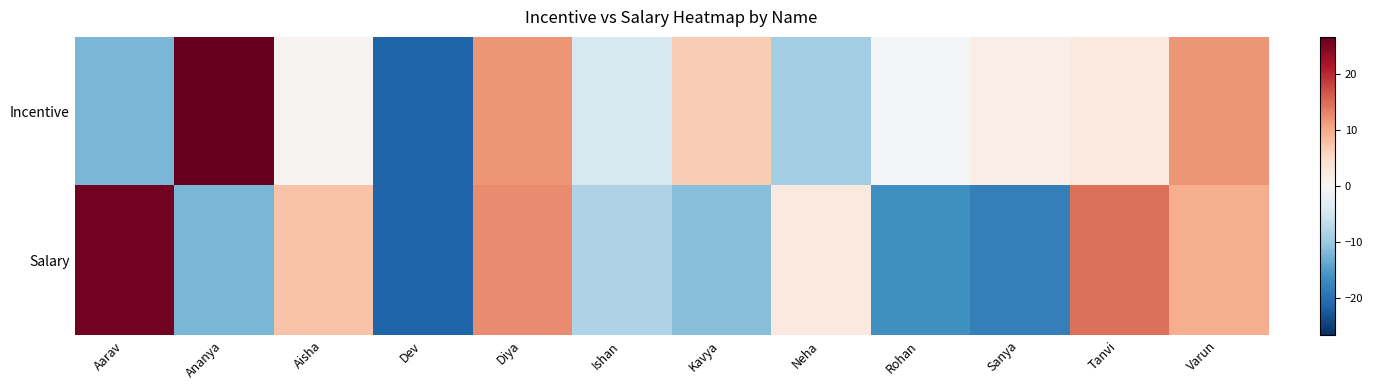

List the series in order of their peak value, highest first.

Incentive, Salary